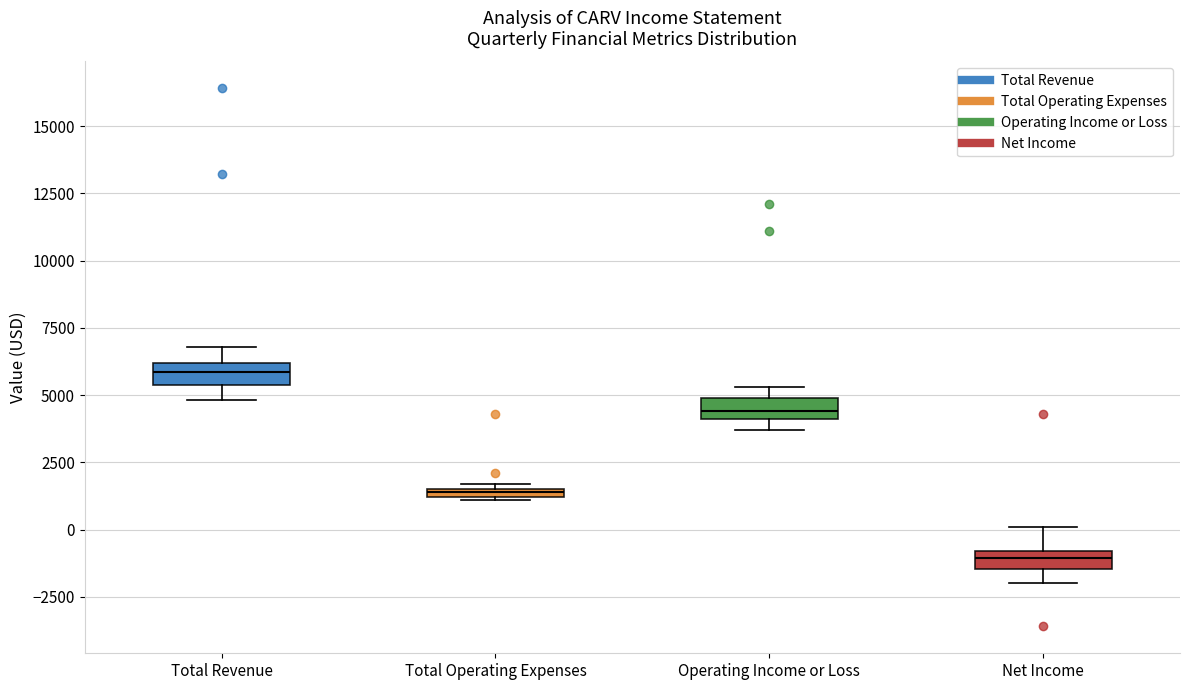

Which box's median line is the lowest?

Net Income